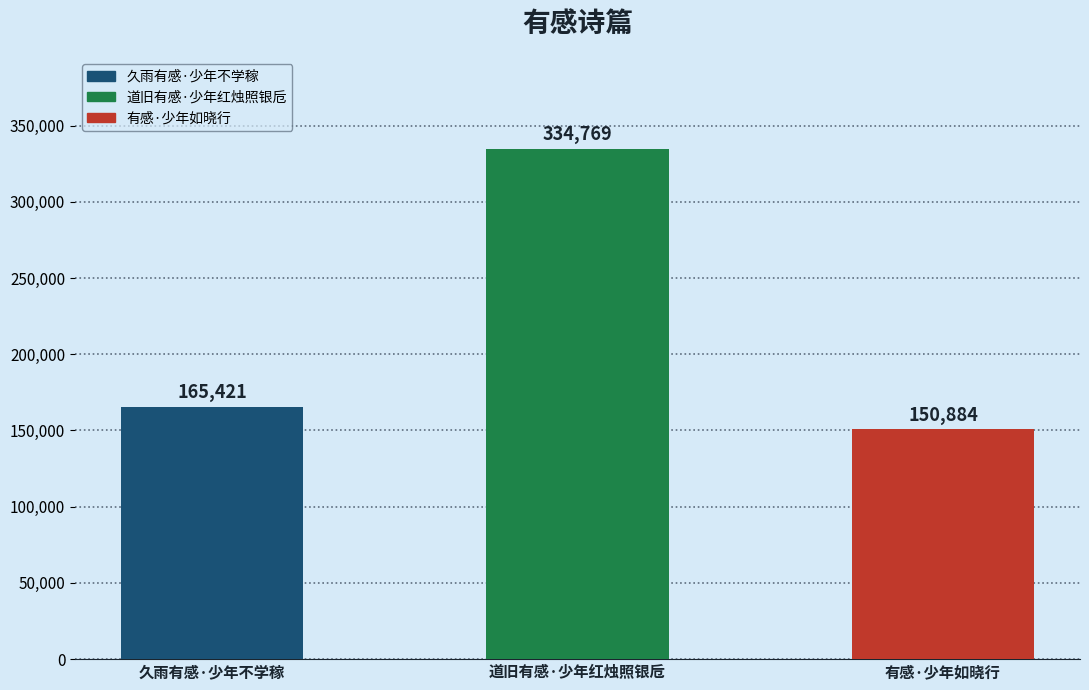

The value at 有感·少年如晓行 is 198763. True or false?

False